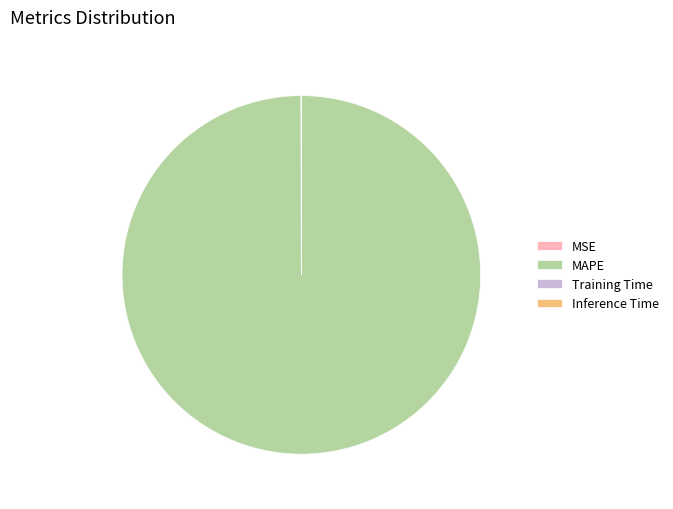

True or false: MAPE accounts for 100% of the total.

True